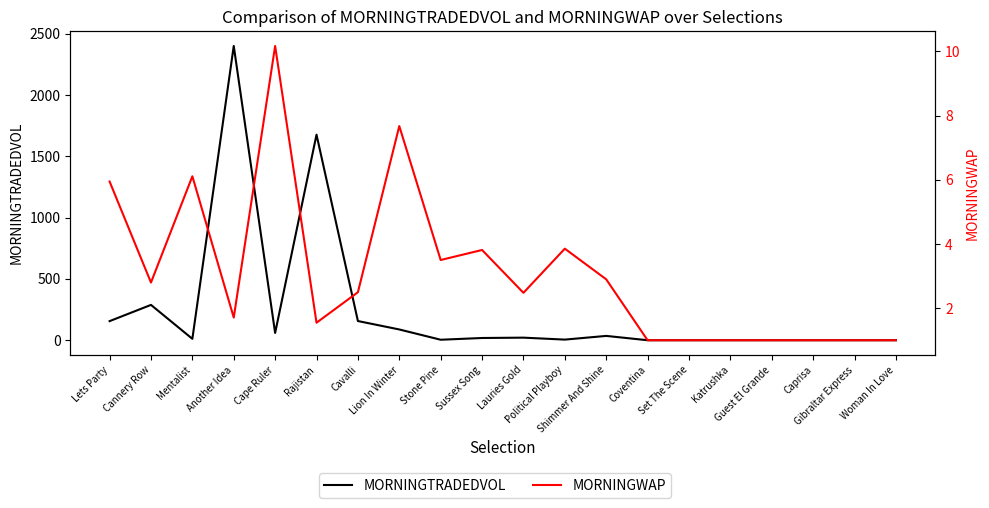

True or false: MORNINGTRADEDVOL and MORNINGWAP intersect in this chart.

True